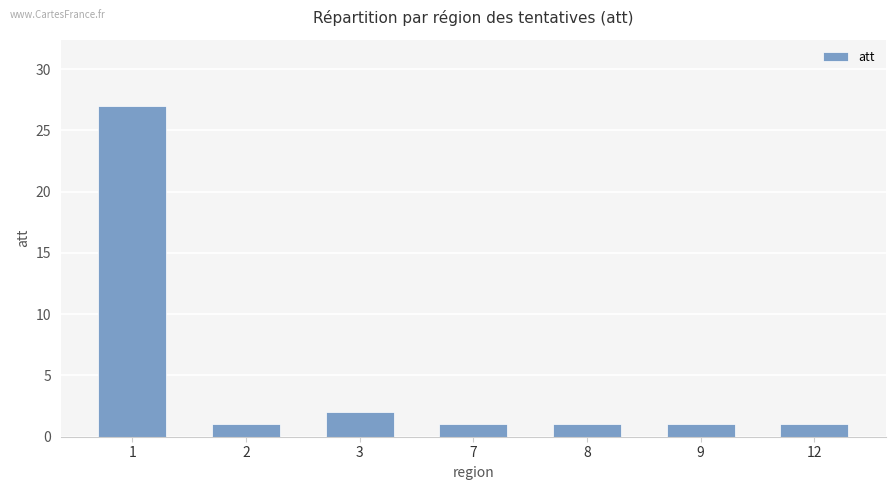

The value at 2 is 1. True or false?

True